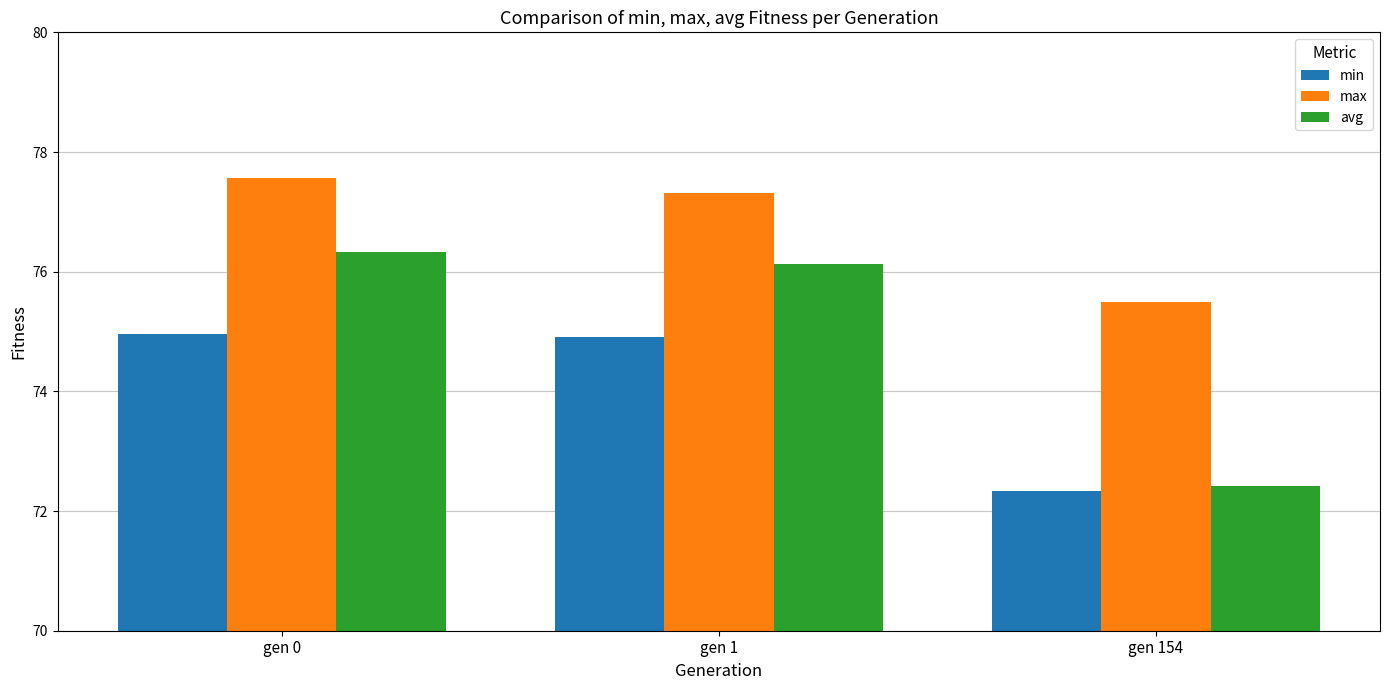

What is the minimum value for max?

75.5